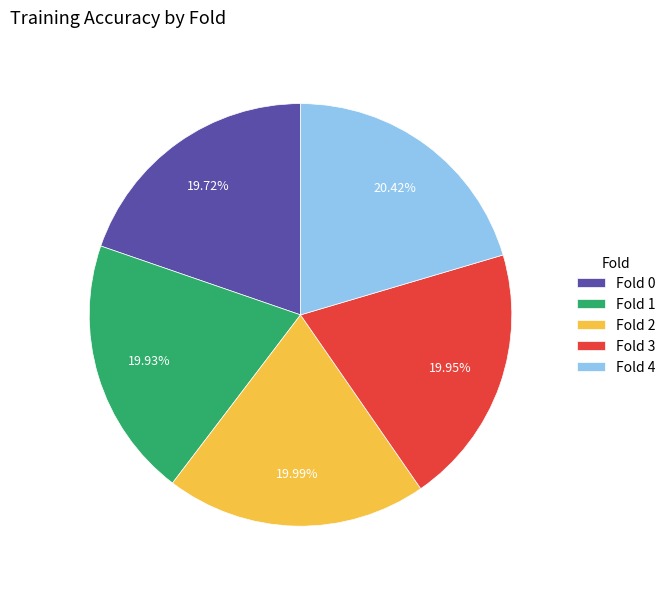

Is there any slice that represents more than half of the pie?

No